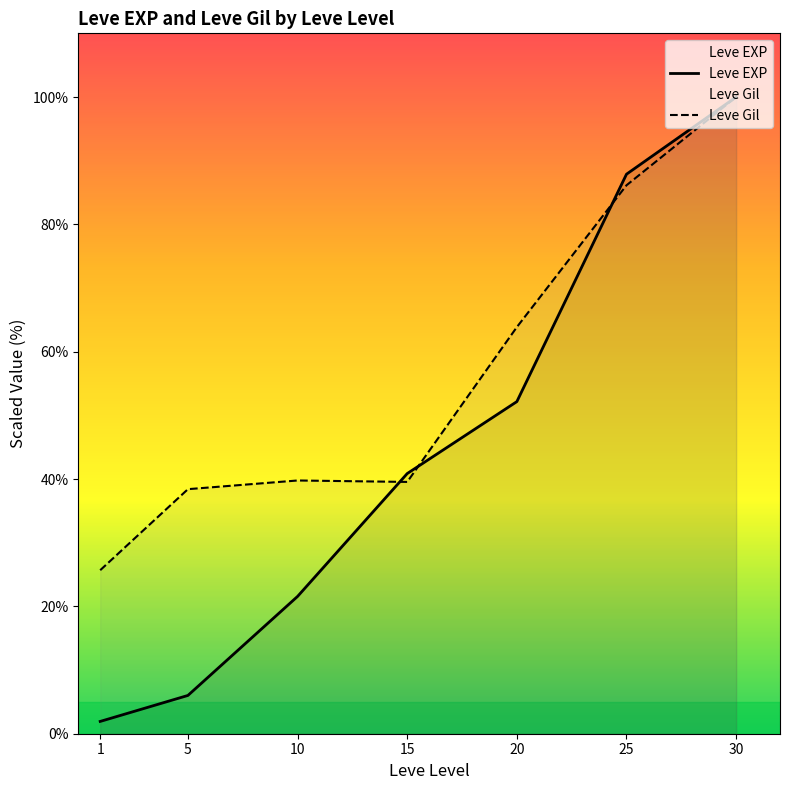

Rank the series by their average value, from highest to lowest.

Leve Gil, Leve EXP